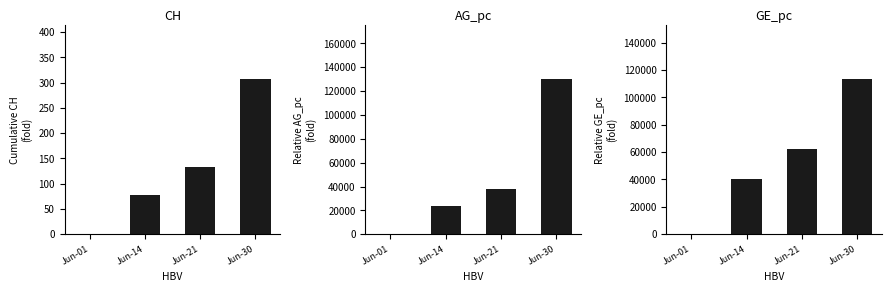

Is it true that GE_pc equals 15840.9 at Jun-14?

False